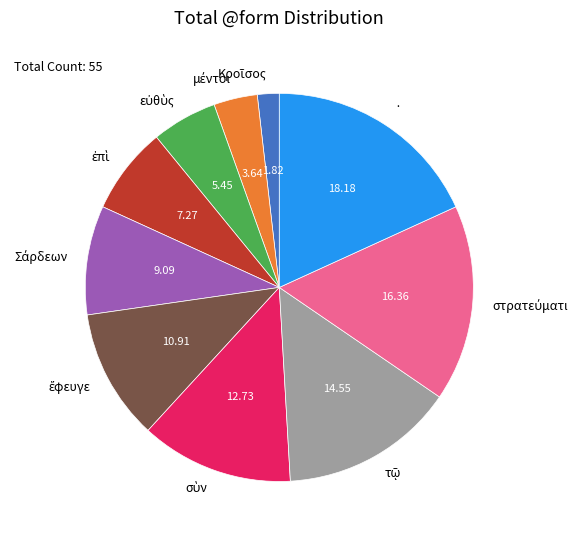

What is the largest slice in the pie chart?

·